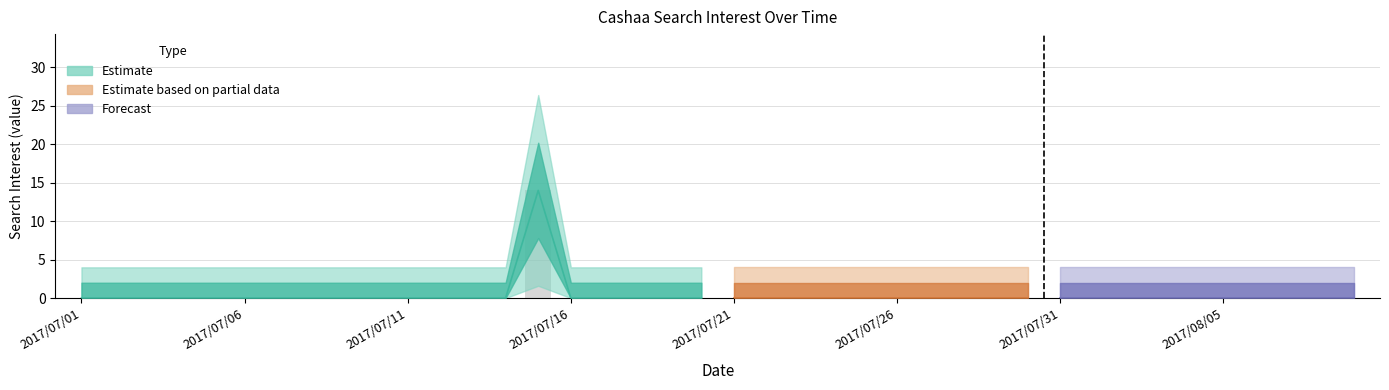

List the labels in order of value, smallest first.

2017/07/01, 2017/07/02, 2017/07/03, 2017/07/04, 2017/07/05, 2017/07/06, 2017/07/07, 2017/07/08, 2017/07/09, 2017/07/10, 2017/07/11, 2017/07/12, 2017/07/13, 2017/07/14, 2017/07/16, 2017/07/17, 2017/07/18, 2017/07/19, 2017/07/20, 2017/07/21, 2017/07/22, 2017/07/23, 2017/07/24, 2017/07/25, 2017/07/26, 2017/07/27, 2017/07/28, 2017/07/29, 2017/07/30, 2017/07/31, 2017/08/01, 2017/08/02, 2017/08/03, 2017/08/04, 2017/08/05, 2017/08/06, 2017/08/07, 2017/08/08, 2017/08/09, 2017/07/15